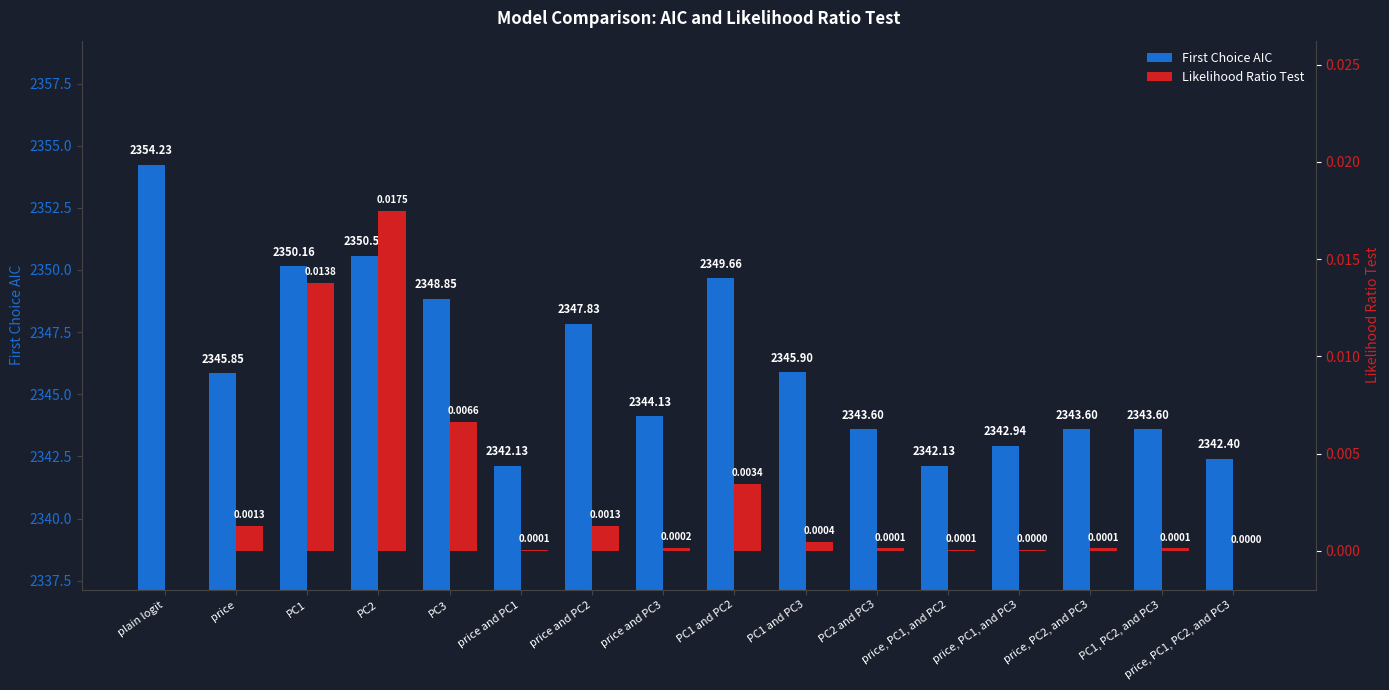

Are the bars grouped side by side (vs. stacked)?

Yes